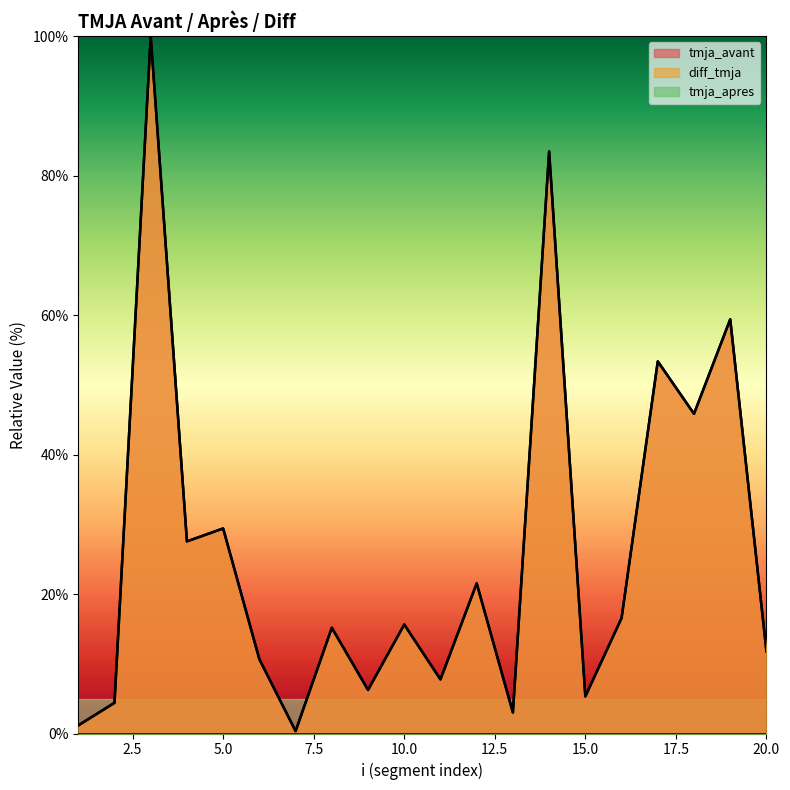

What is the sum of the diff_tmja values at 5 and 8?

44.6